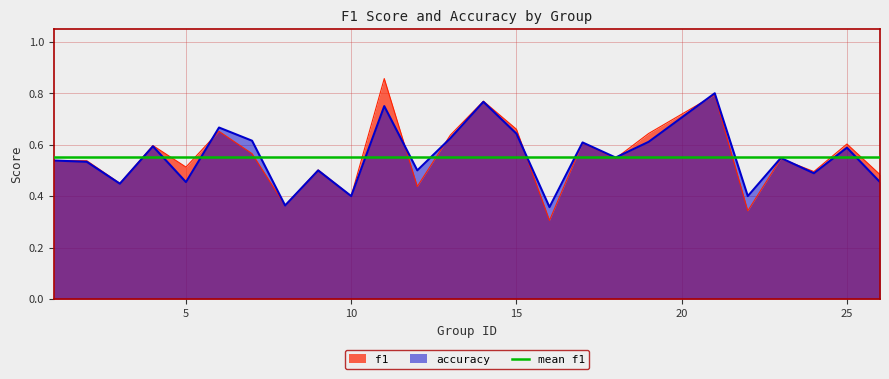

True or false: f1 and accuracy cross at least once.

True